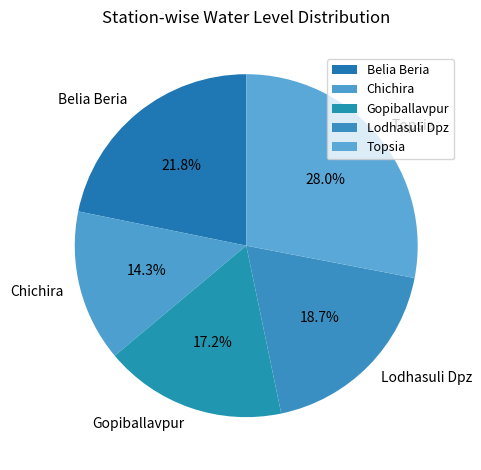

Which has a higher value, Lodhasuli Dpz or Belia Beria?

Belia Beria